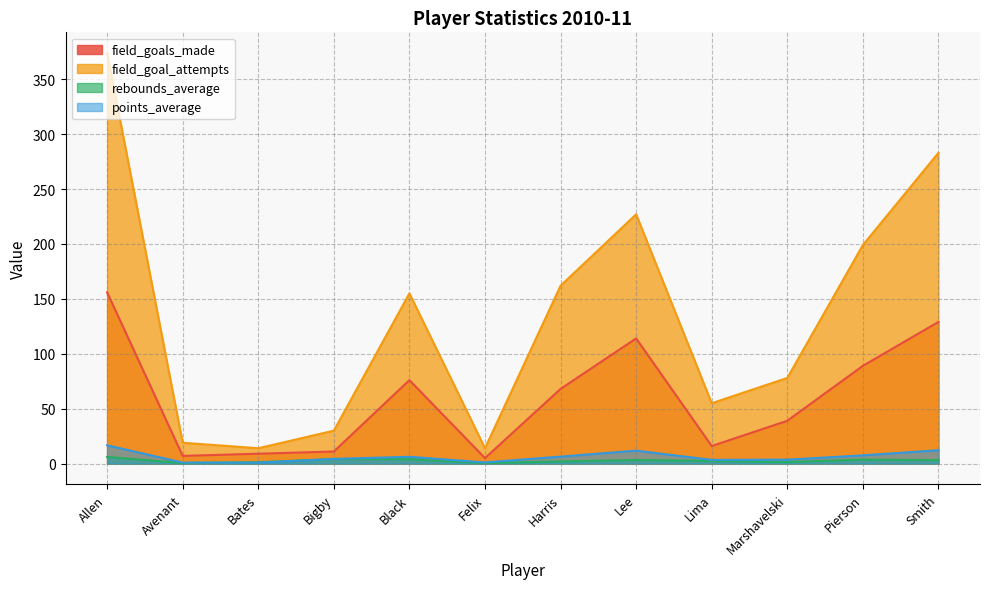

Is the value of rebounds_average at Harris greater than the value of field_goal_attempts at Marshavelski?

No